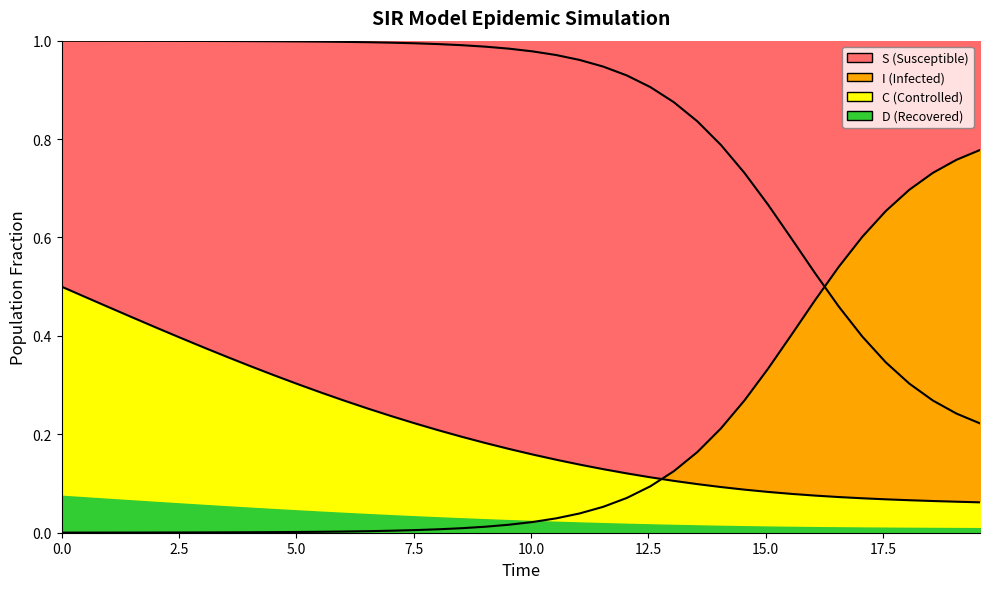

Reading left to right, list all the values displayed in this chart.

S boundary: 1.0	1.0	1.0	1.0	1.0	1.0	1.0	1.0	1.0	1.0	1.0	1.0	1.0	1.0	1.0	1.0	1.0	1.0	1.0	1.0	1.0	1.0	1.0	0.9	0.9	0.9	0.9	0.8	0.8	0.7	0.7	0.6	0.5	0.5	0.4	0.3	0.3	0.3	0.2	0.2
I boundary: 0.0	0.0	0.0	0.0	0.0	0.0	0.0	0.0	0.0	0.0	0.0	0.0	0.0	0.0	0.0	0.0	0.0	0.0	0.0	0.0	0.0	0.0	0.0	0.1	0.1	0.1	0.1	0.2	0.2	0.3	0.3	0.4	0.5	0.5	0.6	0.7	0.7	0.7	0.8	0.8
C boundary: 0.5	0.5	0.5	0.4	0.4	0.4	0.4	0.4	0.3	0.3	0.3	0.3	0.3	0.3	0.2	0.2	0.2	0.2	0.2	0.2	0.2	0.1	0.1	0.1	0.1	0.1	0.1	0.1	0.1	0.1	0.1	0.1	0.1	0.1	0.1	0.1	0.1	0.1	0.1	0.1